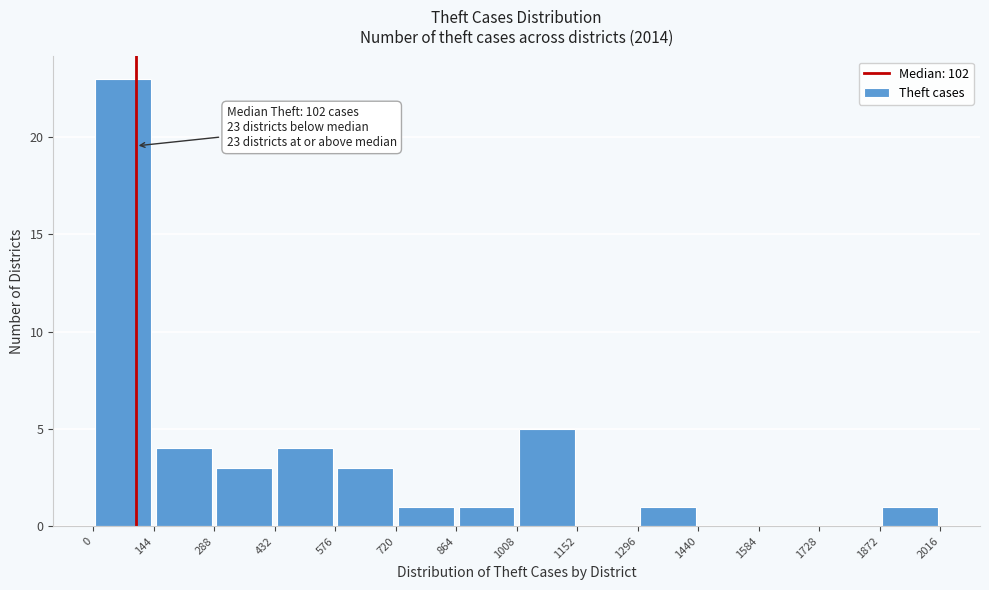

Over which range of the x-axis is the bar tallest?

0 to 144